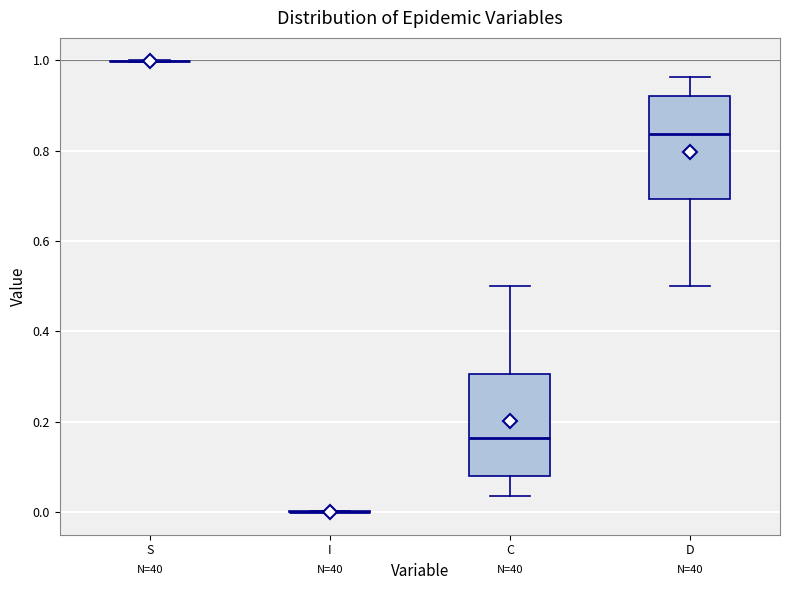

Reading left to right, read every box against the y-axis: the position of its median line, the range the box covers, and the ends of its whiskers. The values are not printed on the chart, so give them approximately, as read against the axis.

S: box collapsed to a line at 1.00, whiskers 1.00 to 1.00
I: box collapsed to a line at 0.00, whiskers 0.00 to 0.00
C: median 0.16, box 0.08 to 0.30, whiskers 0.04 to 0.50
D: median 0.84, box 0.70 to 0.92, whiskers 0.50 to 0.96